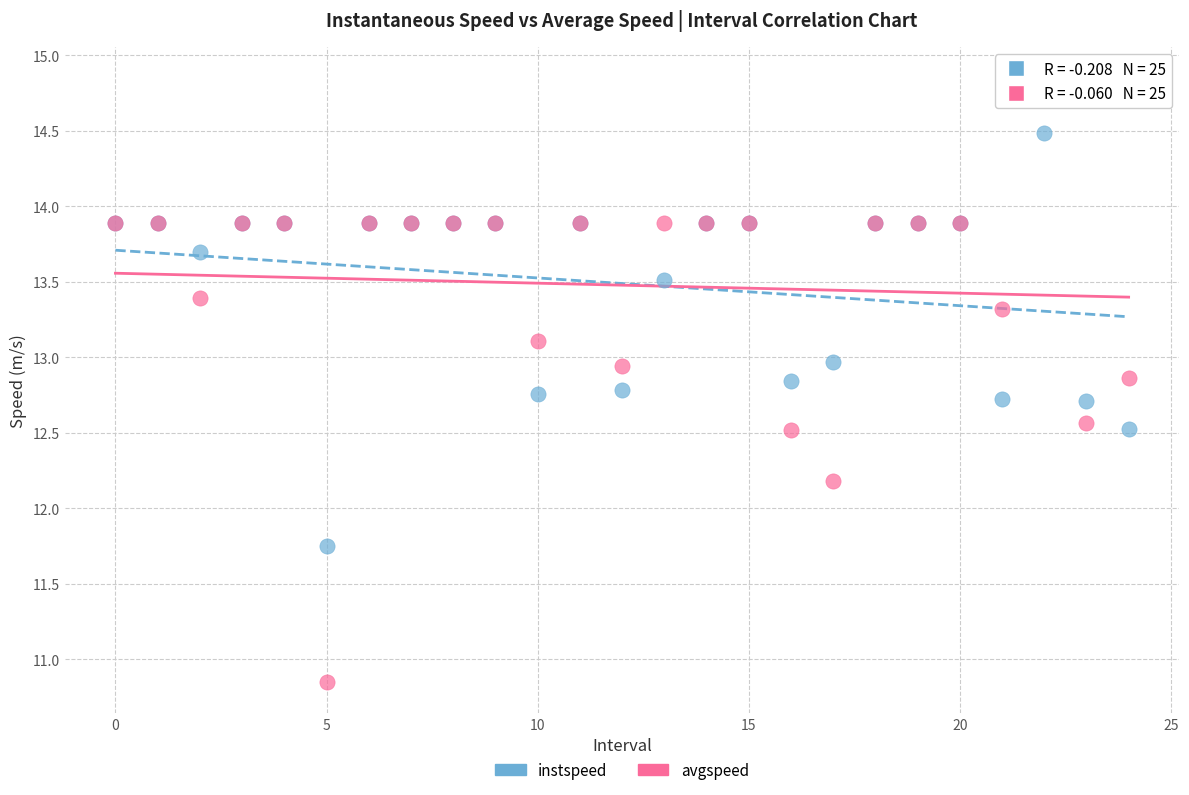

Across all series, what Y value is closest to 12?

12.2